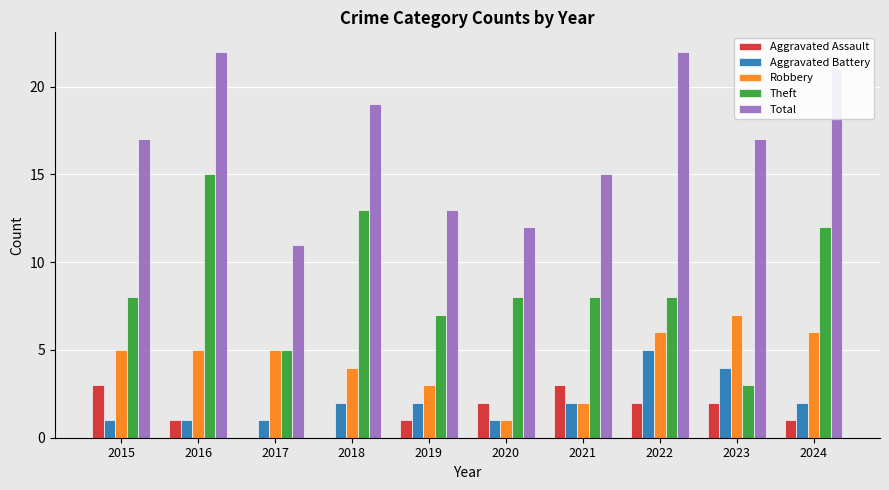

Between 2015 and 2017, which series saw the biggest shift?

Total